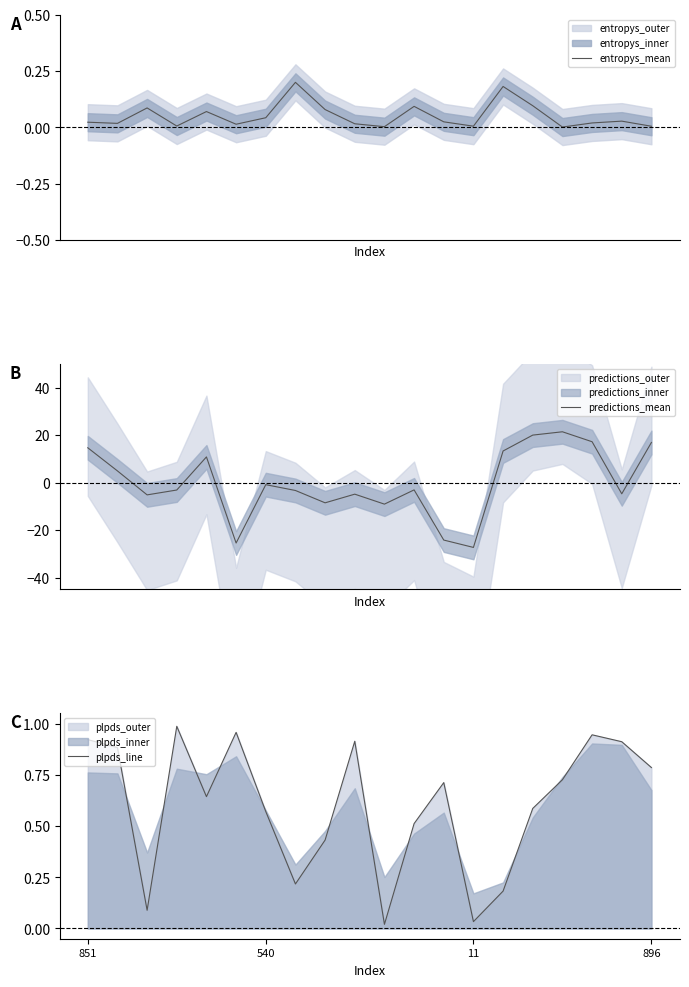

How many interior local peaks does the predictions_mean series have?

5